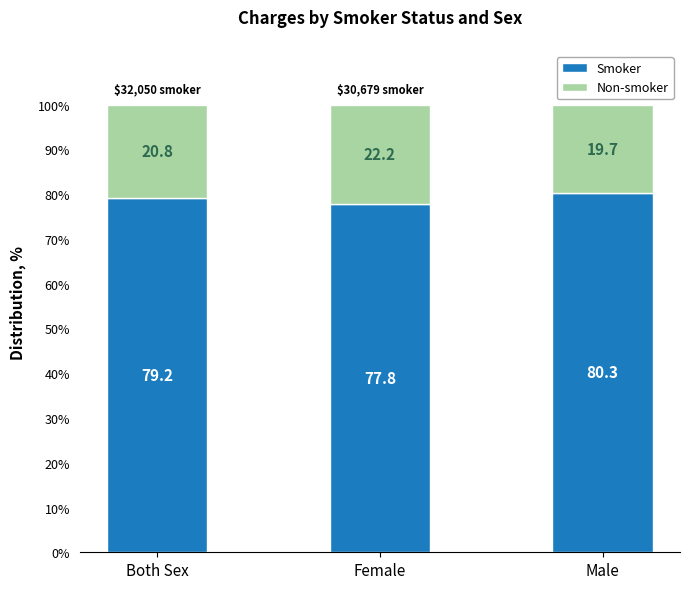

What is the total value across all series at Female?

100.0